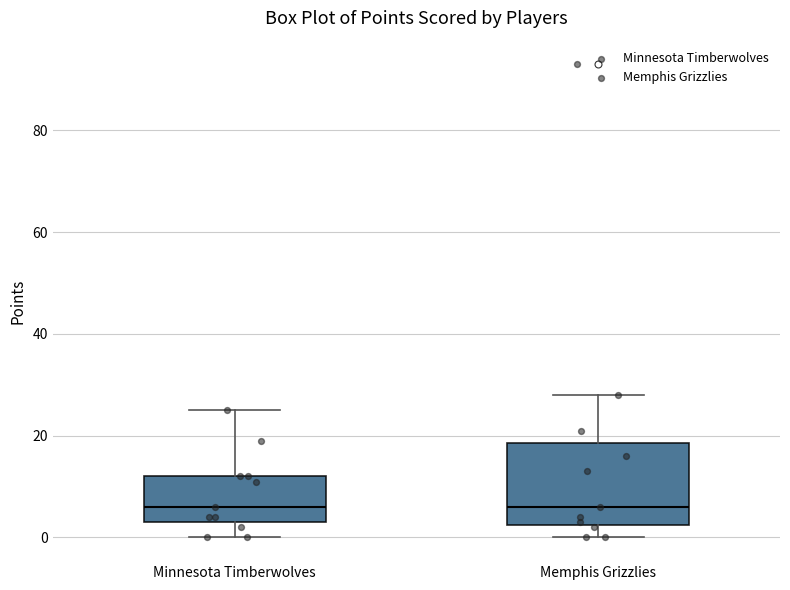

Where is the lower edge of the box for Memphis Grizzlies on the y-axis? The values are not printed on the chart, so give them approximately, as read against the axis.

2